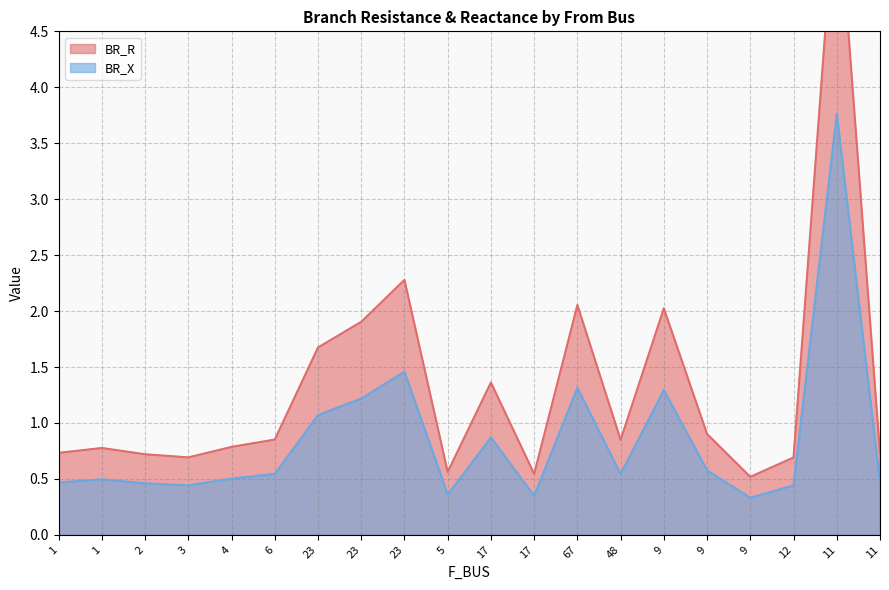

At how many categories does at least one series exceed 4?

1